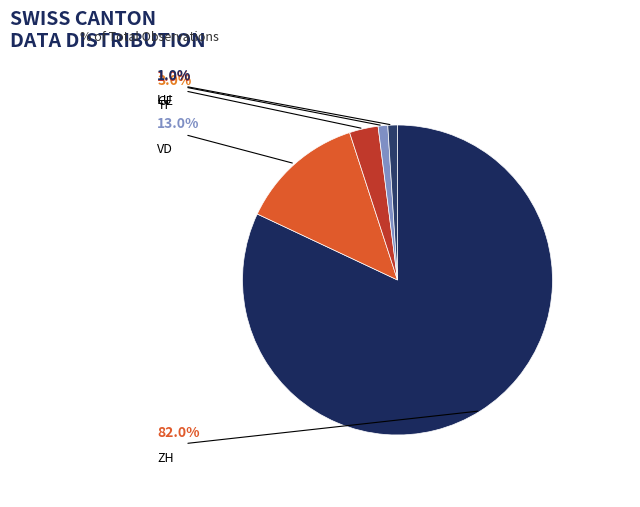

How many segments does this pie chart have?

5